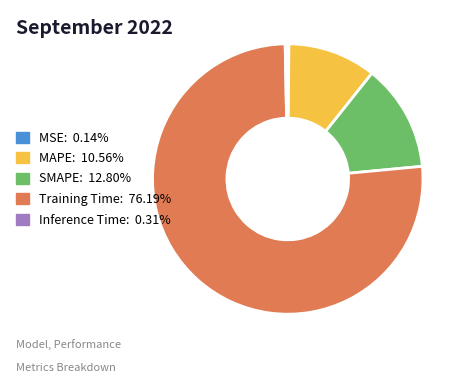

Is the sum of Training Time: 76.19% and Inference Time: 0.31% greater than half?

Yes